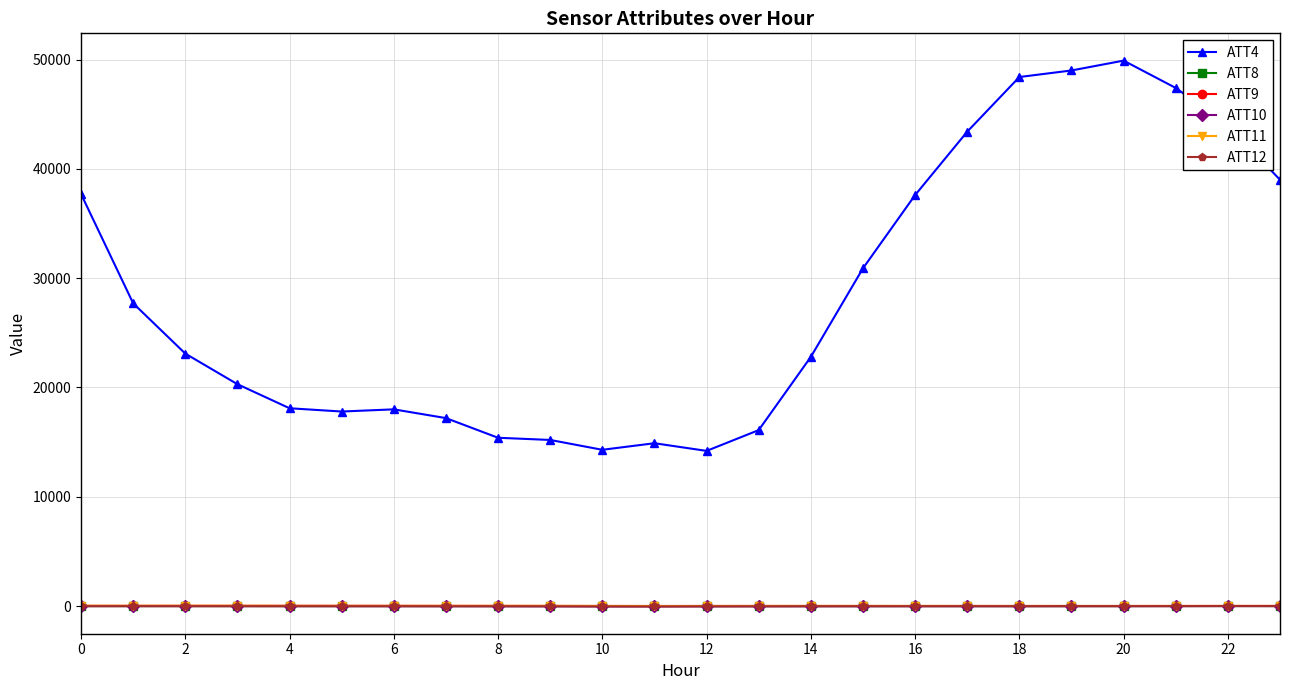

At how many categories does at least one series exceed 6838?

24